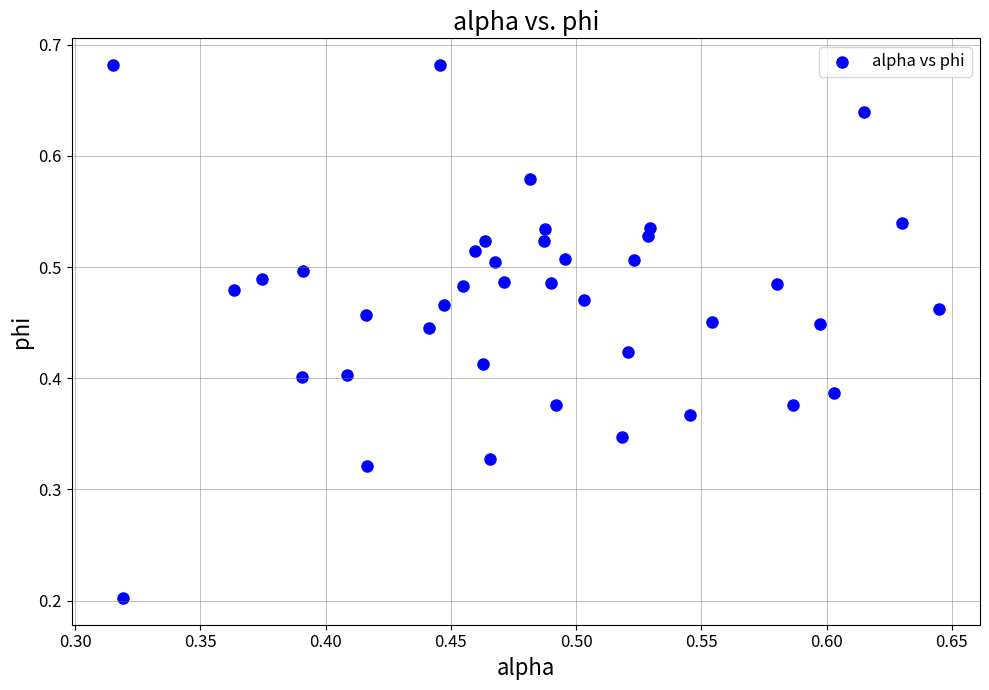

How many data points are displayed?

40